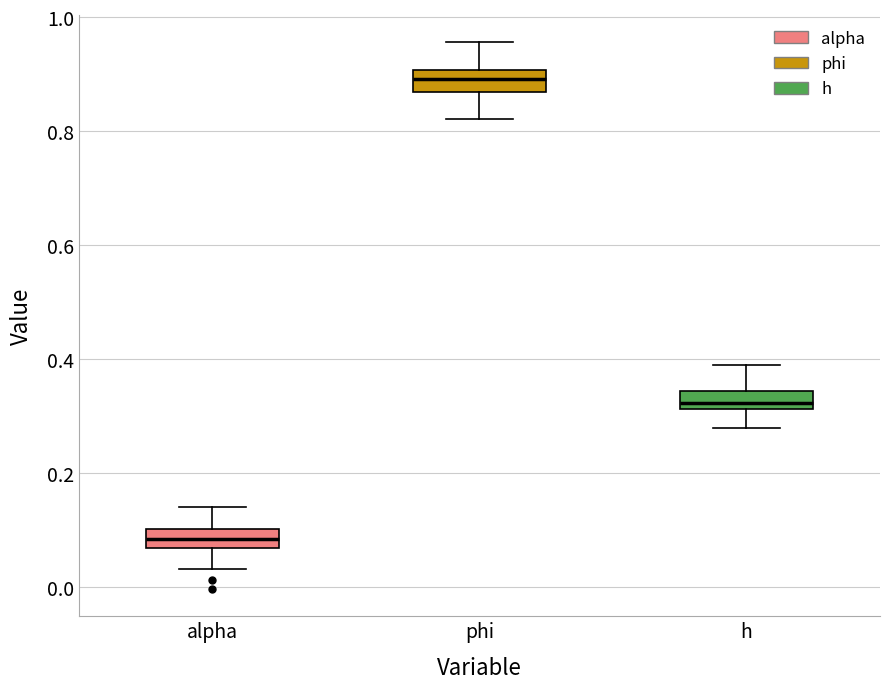

Reading left to right, read every box against the y-axis: the position of its median line, the range the box covers, and the ends of its whiskers. The values are not printed on the chart, so give them approximately, as read against the axis.

alpha: median 0.08, box 0.06 to 0.10, whiskers 0.04 to 0.14
phi: median 0.90 (inside the box), box 0.86 to 0.90, whiskers 0.82 to 0.96
h: median 0.32 (inside the box), box 0.32 to 0.34, whiskers 0.28 to 0.38